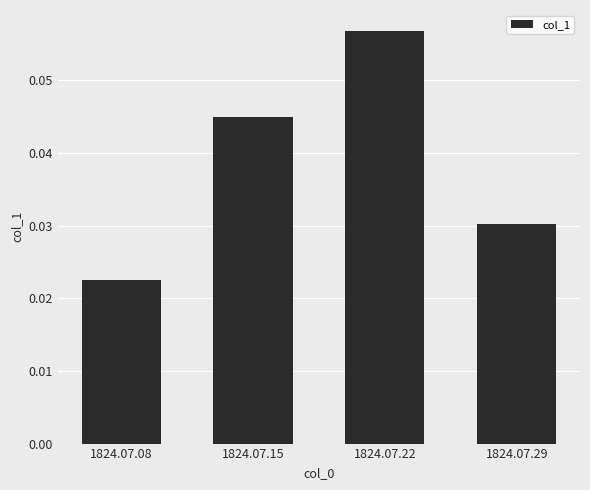

Rank the categories by value from highest to lowest.

1824.07.22, 1824.07.15, 1824.07.29, 1824.07.08